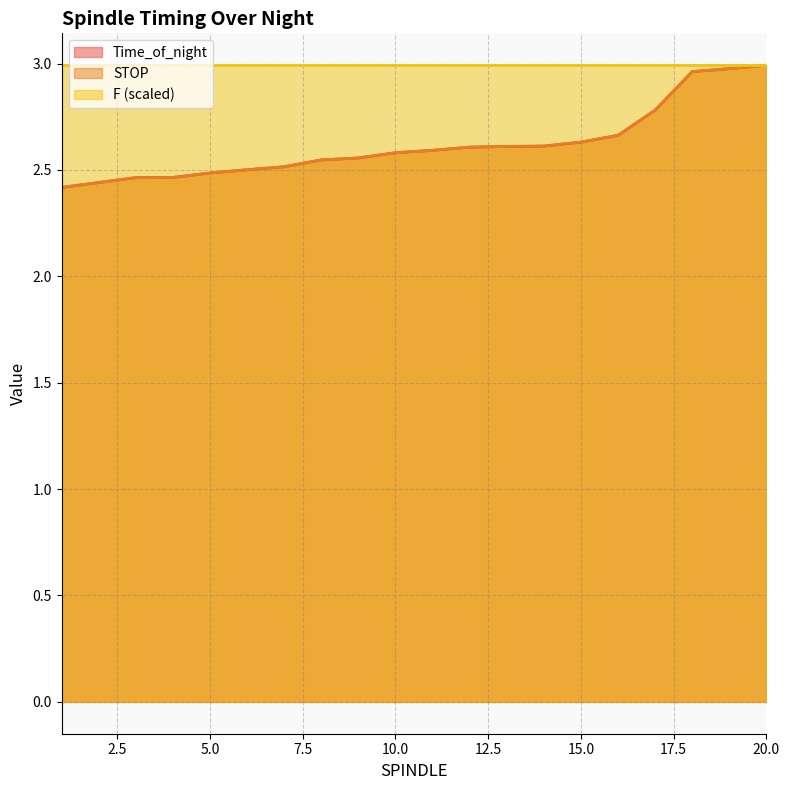

Which series has the largest total across all categories?

F (scaled)